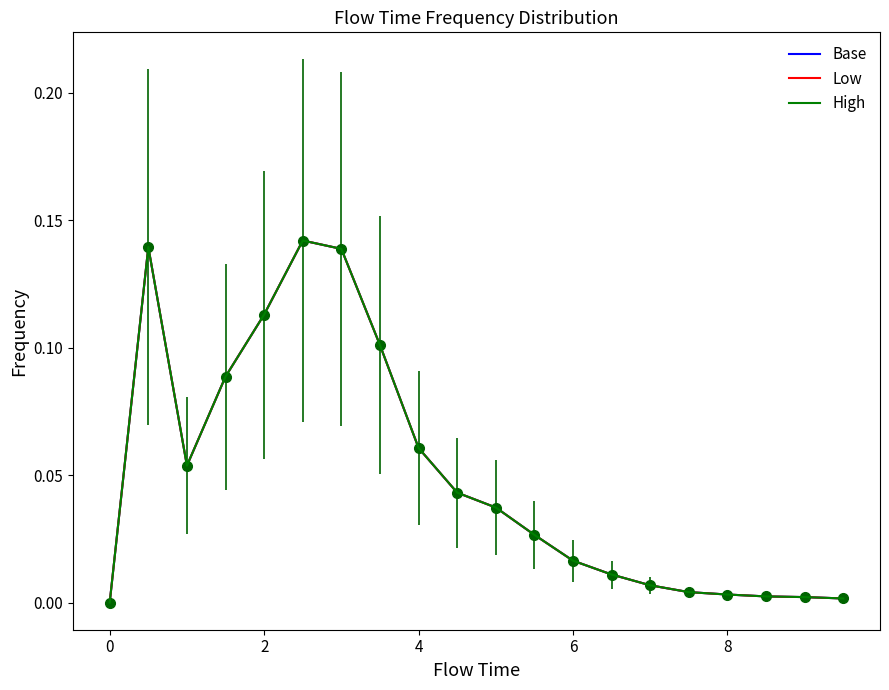

What is the sum of all Low values?

1.0